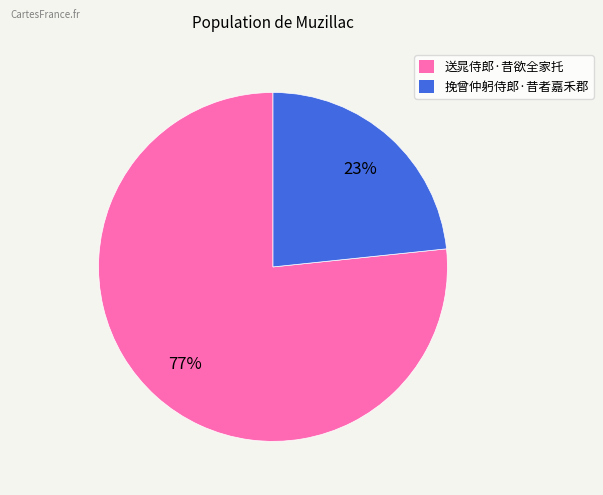

To the nearest percent, what is the average slice percentage?

50%